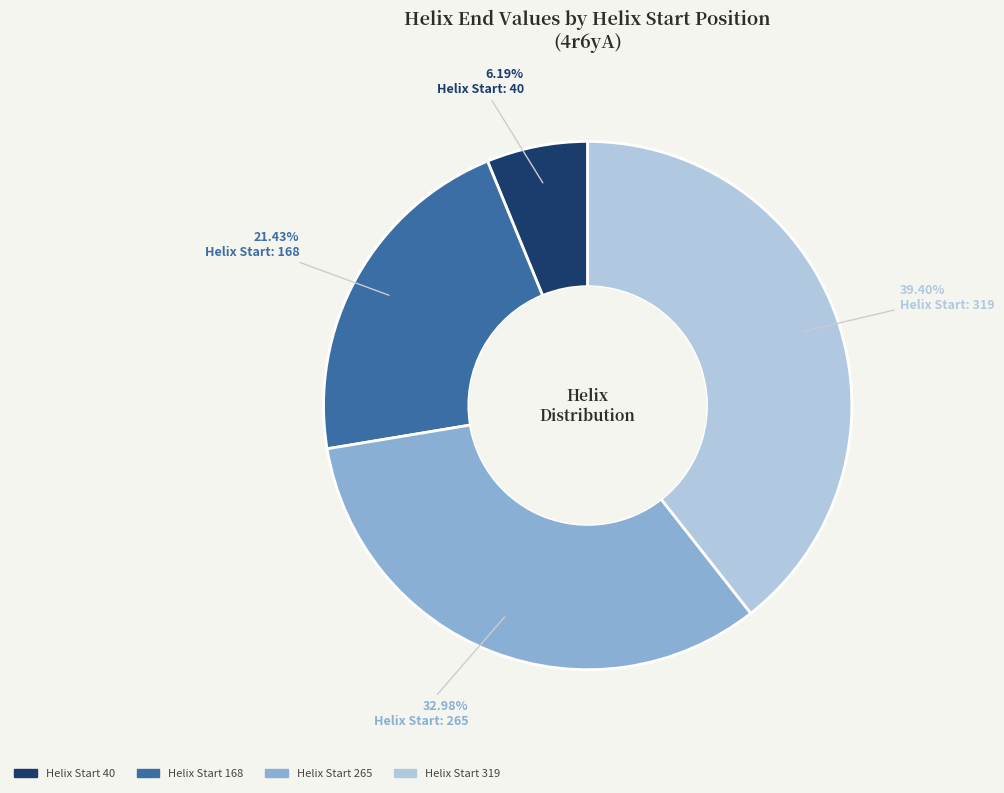

Is there a majority slice in this chart?

No